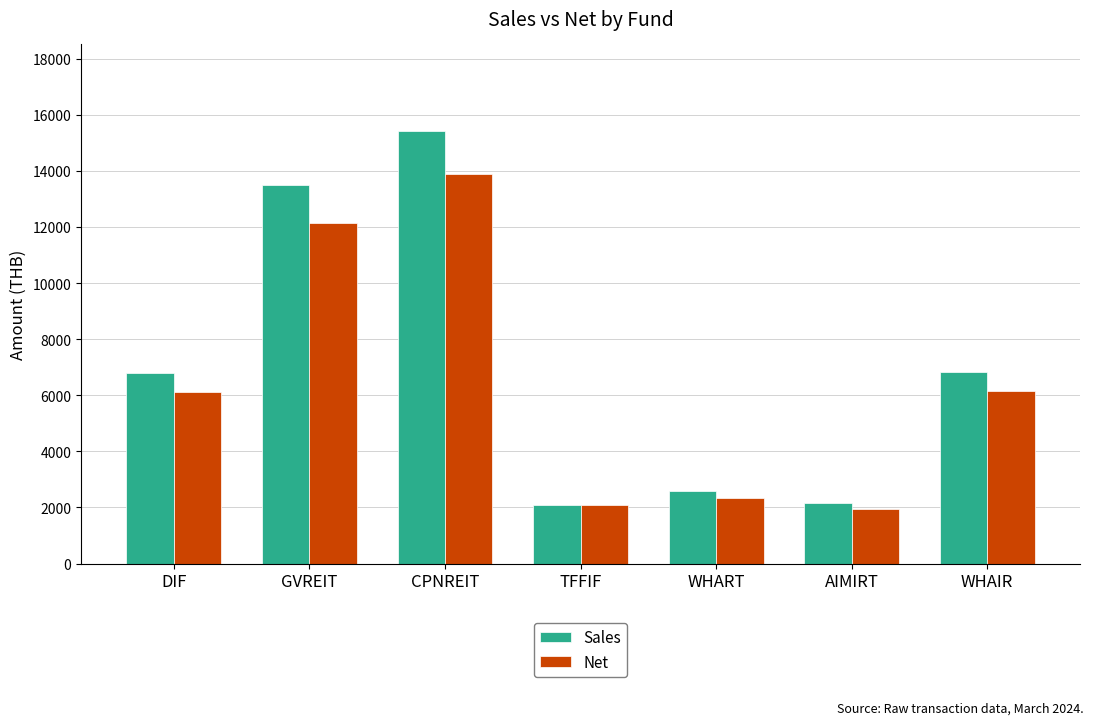

How many data points in Net are less than 6112?

3